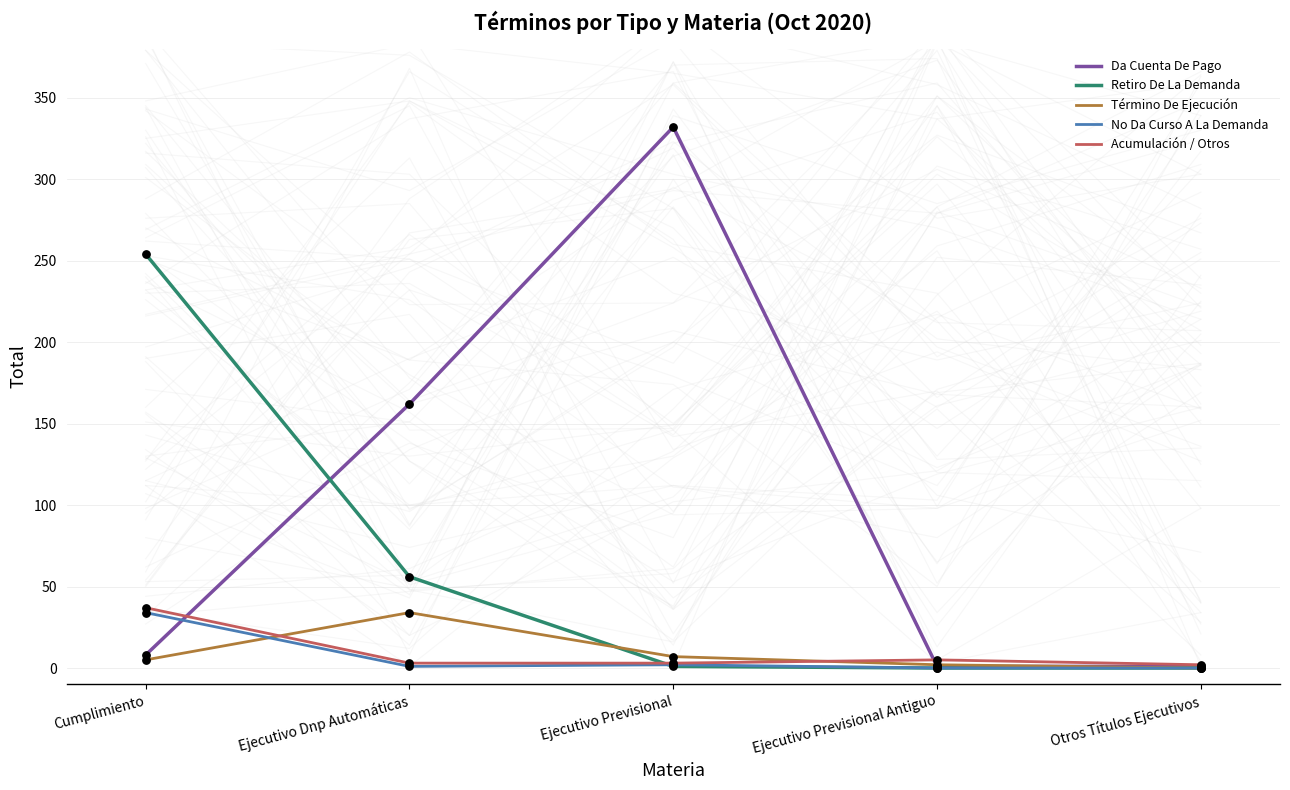

Which series contains the highest Y value?

Da Cuenta De Pago